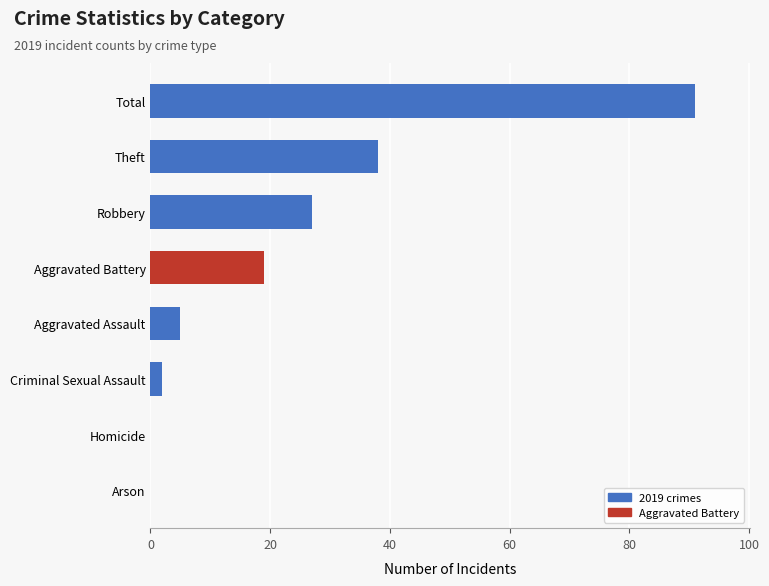

What is the sum of all values?

182